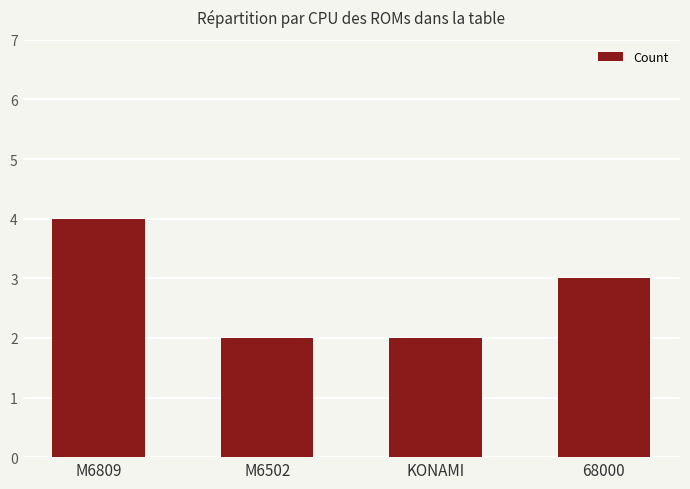

How many data points are less than 3?

2